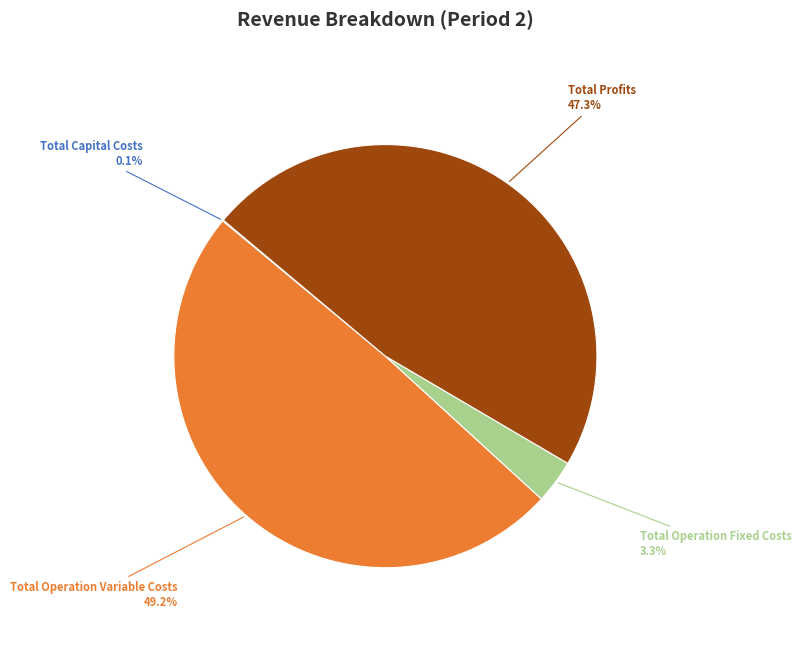

What percentage is NOT represented by Total Operation Fixed Costs?

96.7%